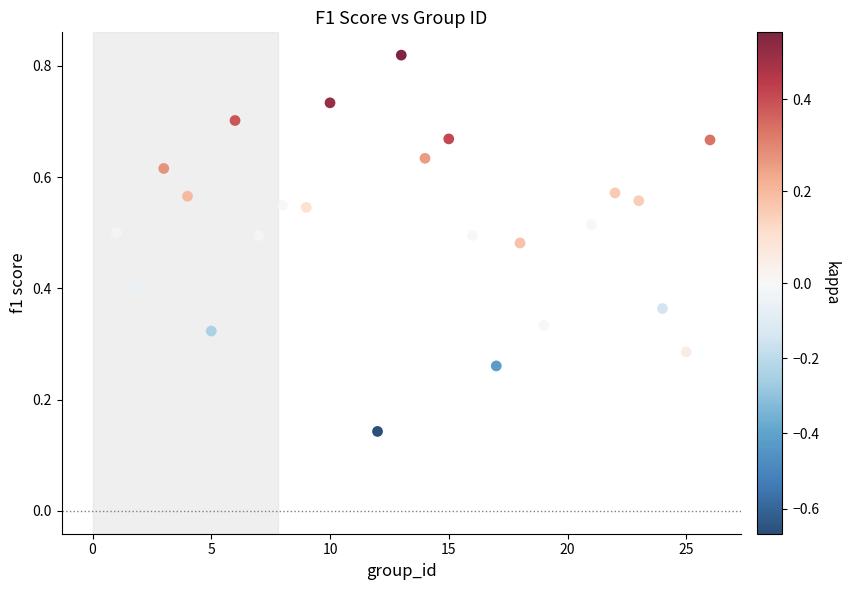

What is the range of X values (max minus min)?

25.0